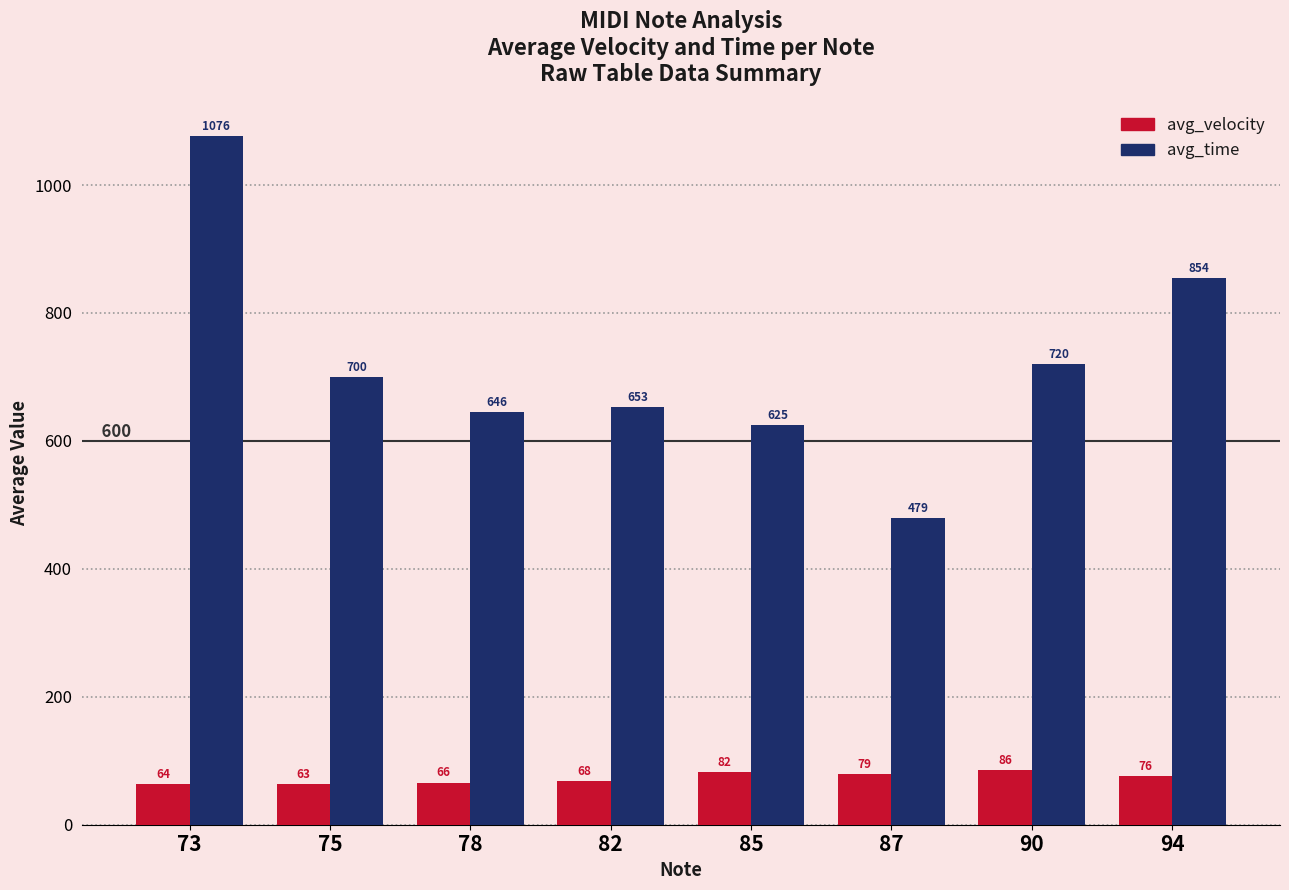

At which label does avg_time first exceed 699?

73